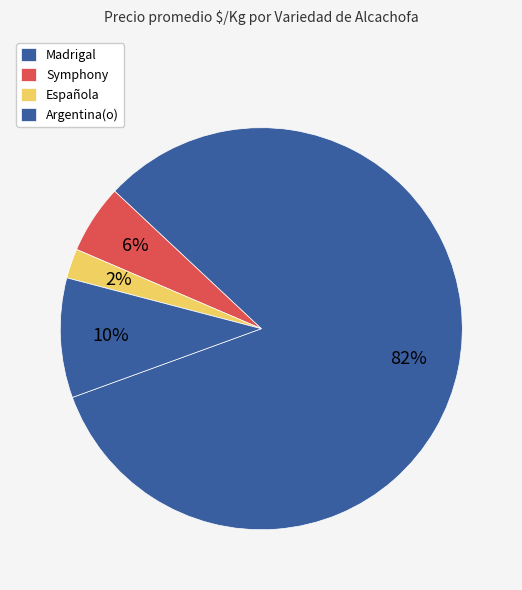

Count the number of slices in the pie.

4